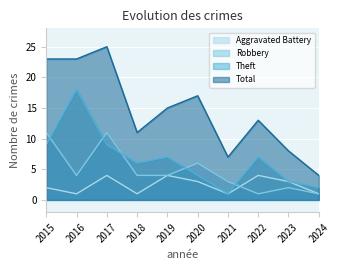

Which category has the lowest value in the Robbery series?

2022